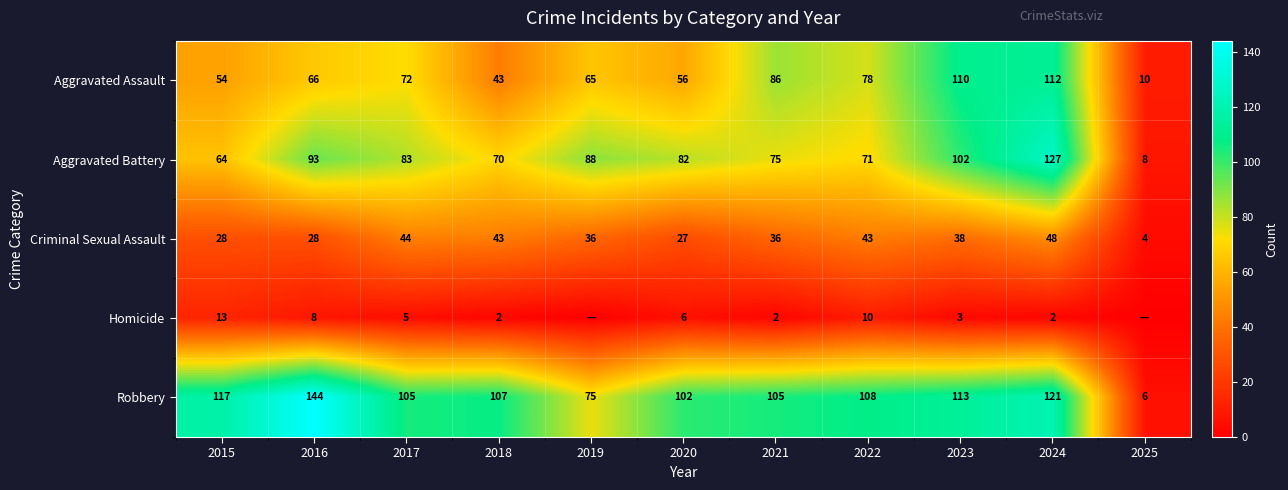

What is the total value across all series at 2016?

339